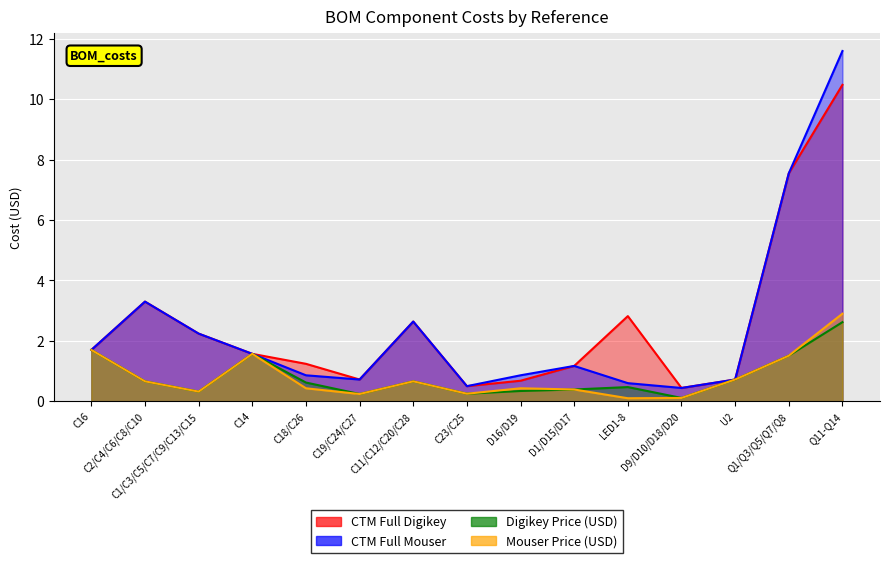

True or false: CTM Full Mouser and Mouser Price (USD) intersect in this chart.

False